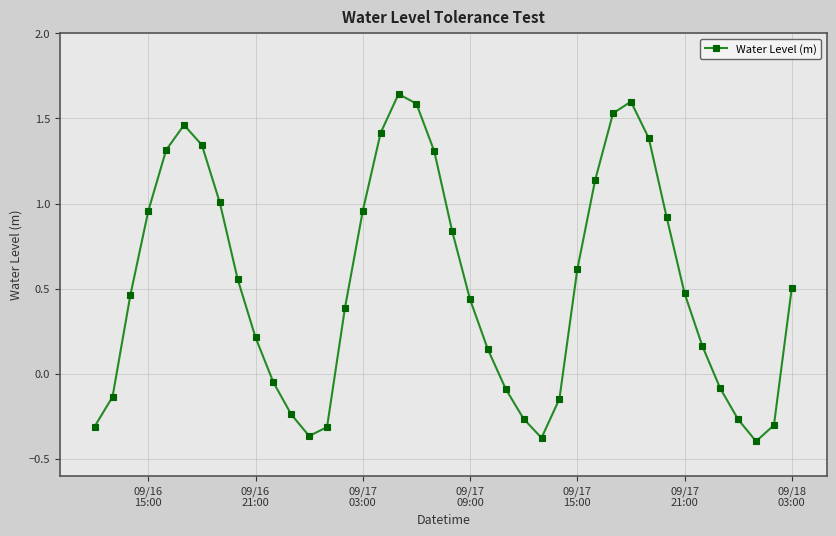

What is the difference between the maximum and second lowest values?

2.0